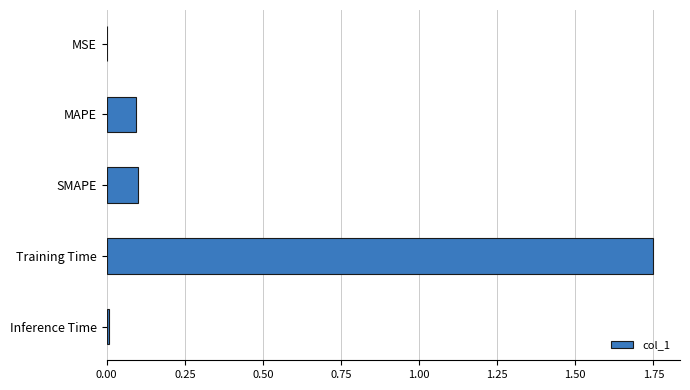

Are the bars horizontal?

Yes